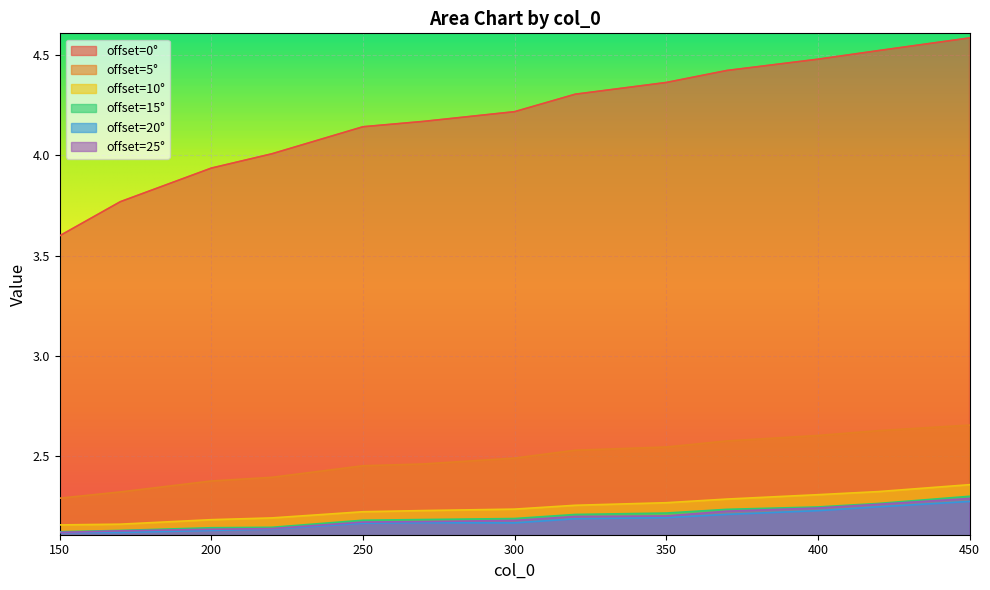

How many data points does each series have?

13